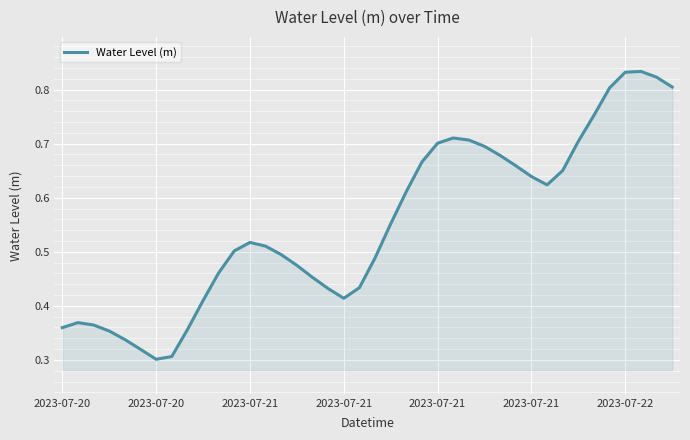

Reading right to left, list all the values displayed in this chart.

0.8	0.8	0.8	0.8	0.8	0.8	0.7	0.7	0.6	0.6	0.7	0.7	0.7	0.7	0.7	0.7	0.7	0.6	0.6	0.5	0.4	0.4	0.4	0.5	0.5	0.5	0.5	0.5	0.5	0.5	0.4	0.4	0.3	0.3	0.3	0.3	0.4	0.4	0.4	0.4